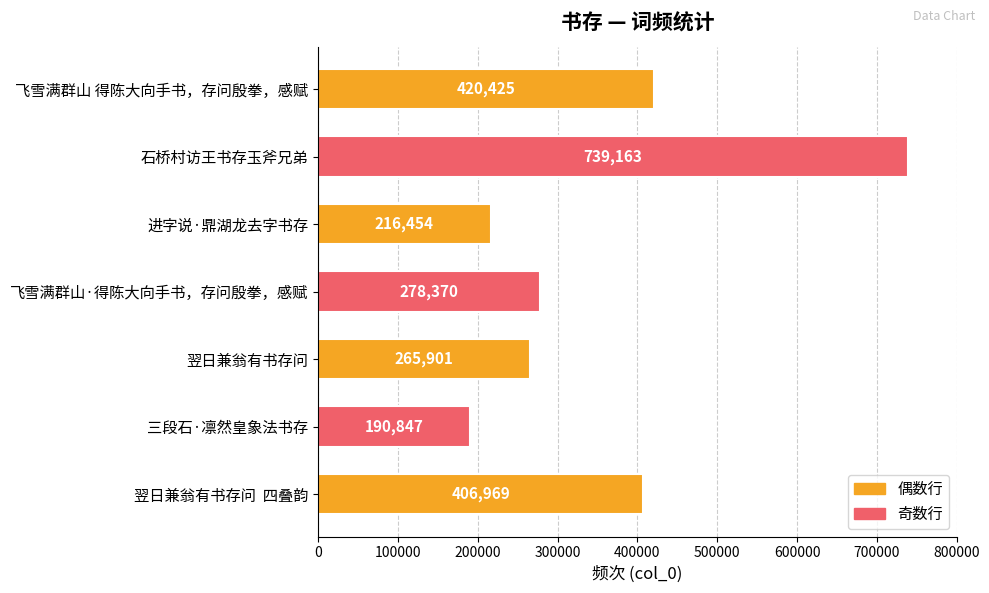

Are the bars horizontal?

Yes